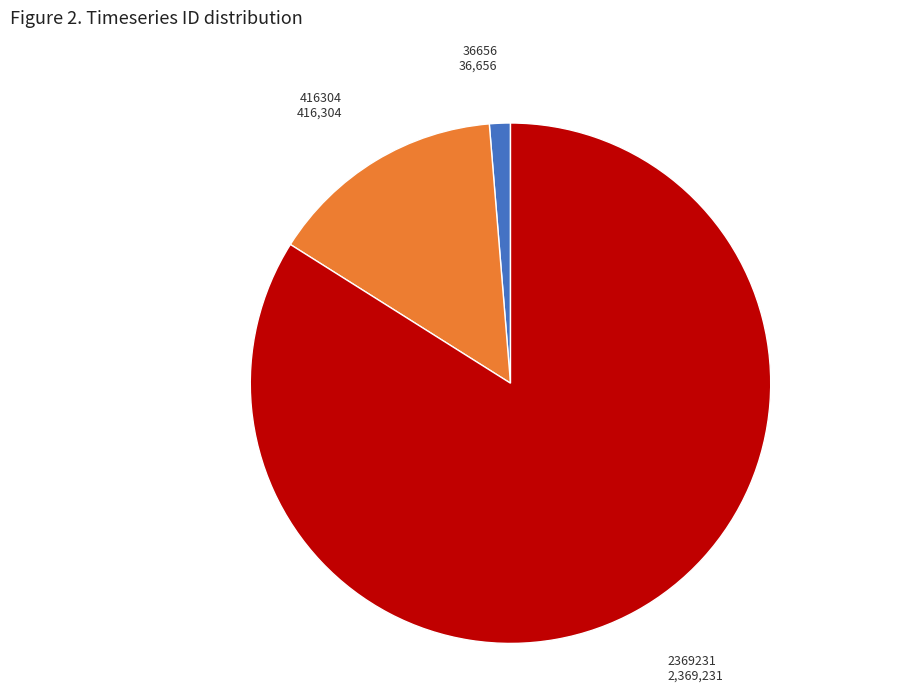

Combined, do 2369231 and 416304 account for over 50%?

Yes